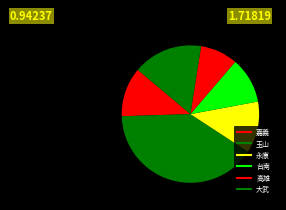

Rank the categories by value from highest to lowest.

玉山, 大武, 永康, 嘉義, 台南, 高雄